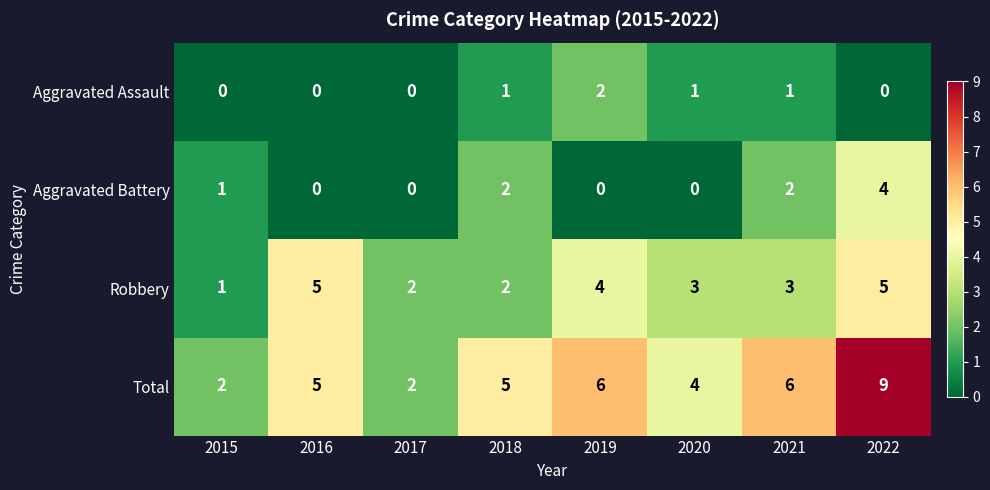

What is the sum of all Total values?

39